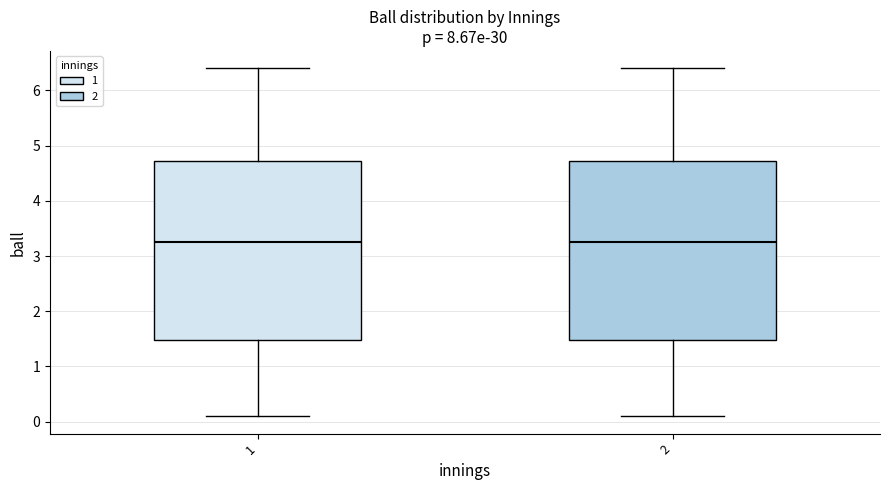

Reading left to right, read every box against the y-axis: the position of its median line, the range the box covers, and the ends of its whiskers. The values are not printed on the chart, so give them approximately, as read against the axis.

1: median 3.3, box 1.5 to 4.7, whiskers 0.1 to 6.4
2: median 3.3, box 1.5 to 4.7, whiskers 0.1 to 6.4